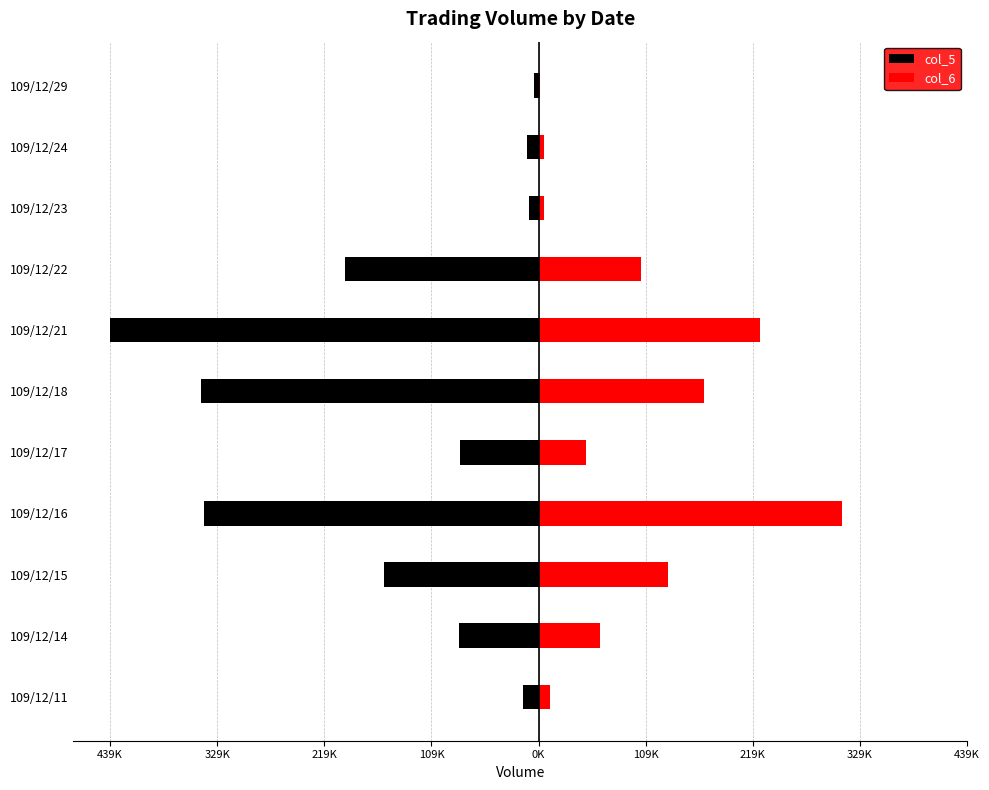

Between 109/12/11 and 109/12/22, which series saw the biggest shift?

col_5